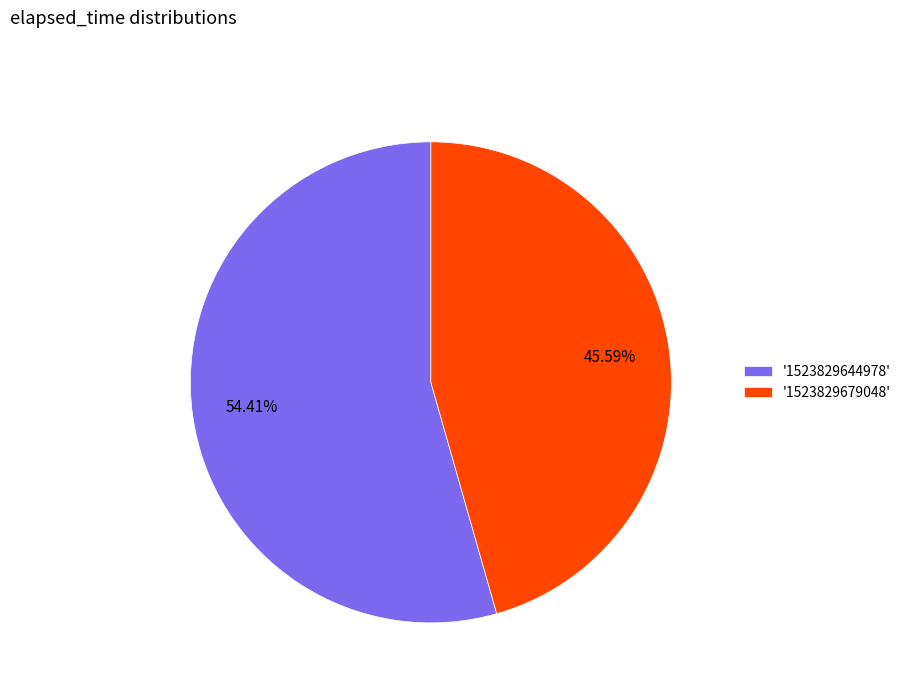

What is the ratio of the value at '1523829644978' to the value at '1523829679048'?

1.2